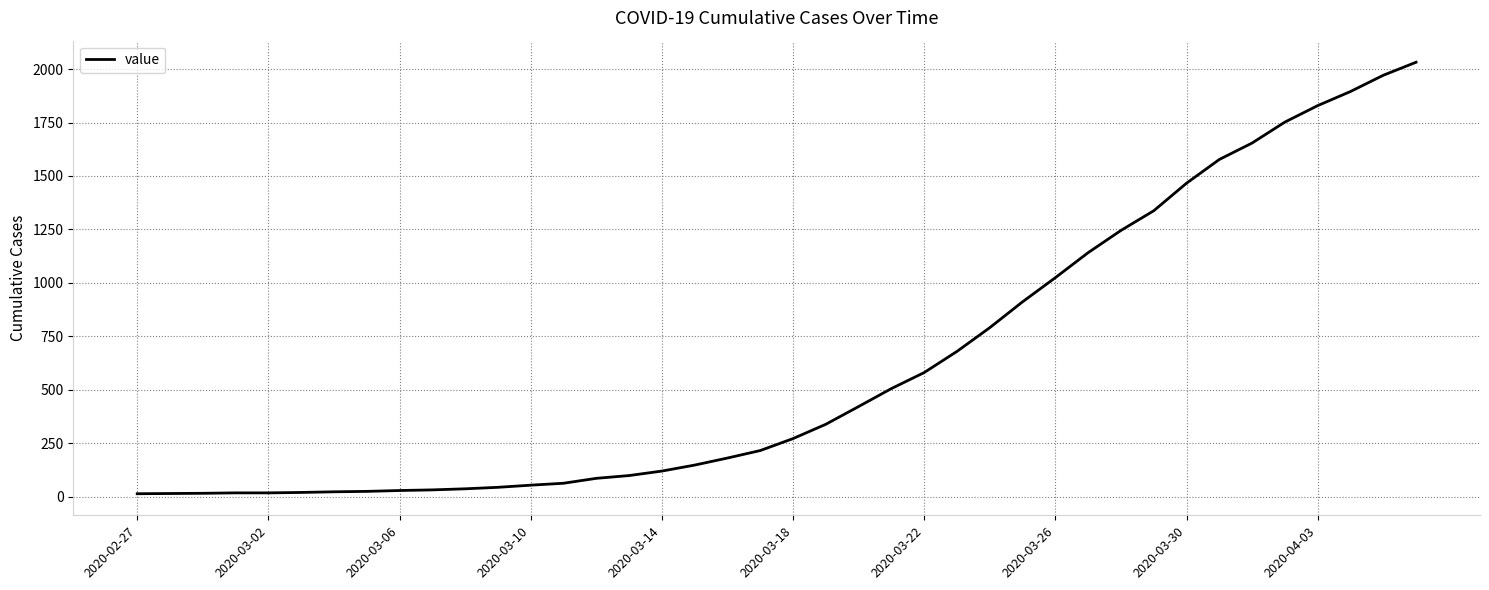

What is the difference between the maximum and minimum values?

2019